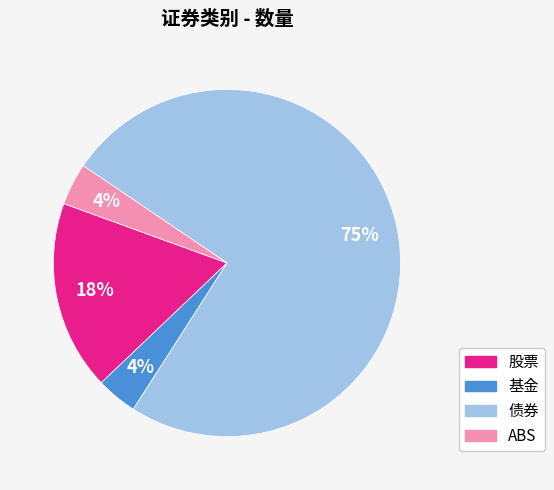

Approximately how many times larger is the value at 股票 compared to ABS?

4.5